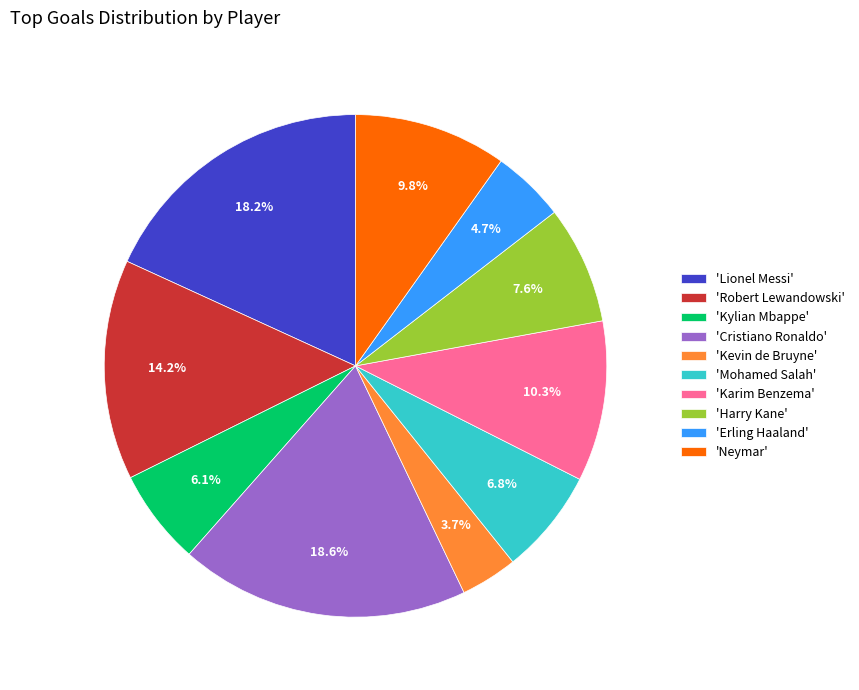

What is the smallest slice in the pie chart?

'Kevin de Bruyne'